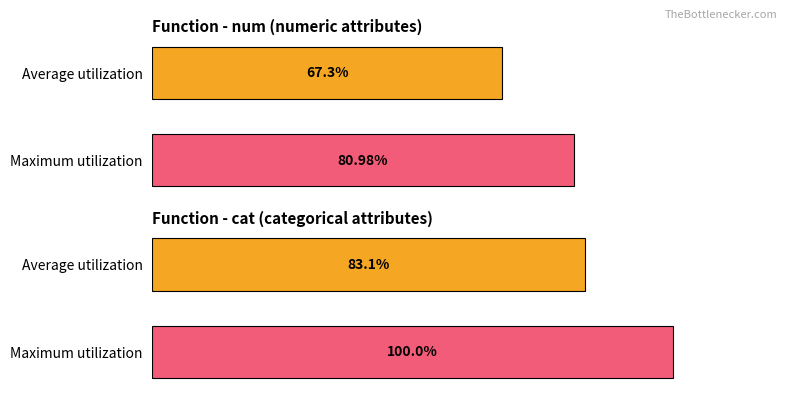

What is the greatest value displayed?

100.0